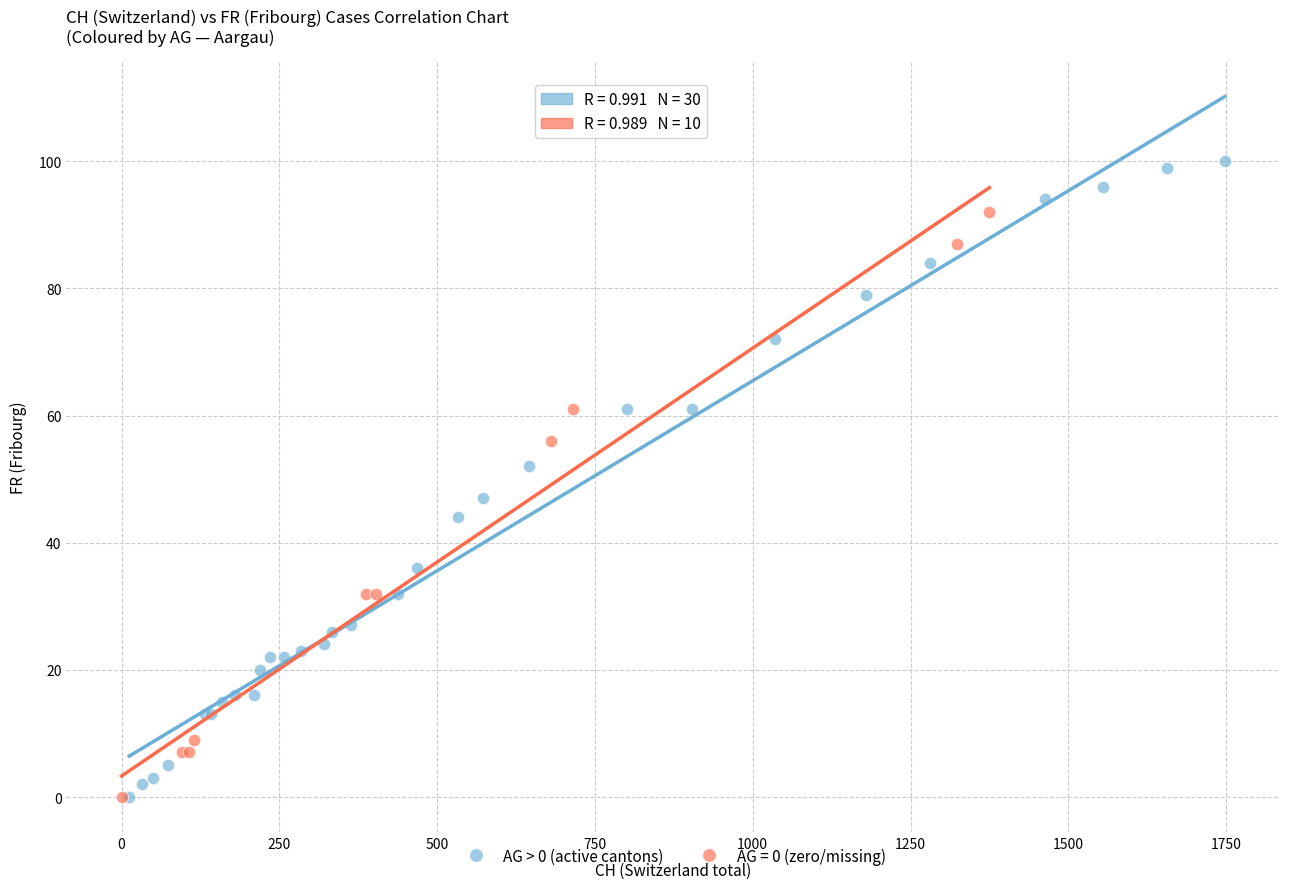

Which series contains the highest Y value?

AG > 0 (active cantons)